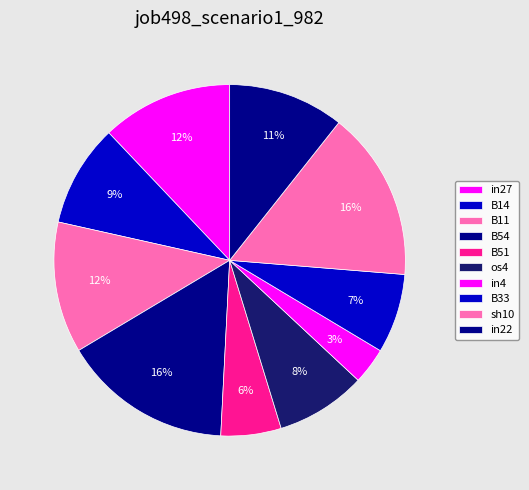

Is it true that B51 is 6% of the pie?

True